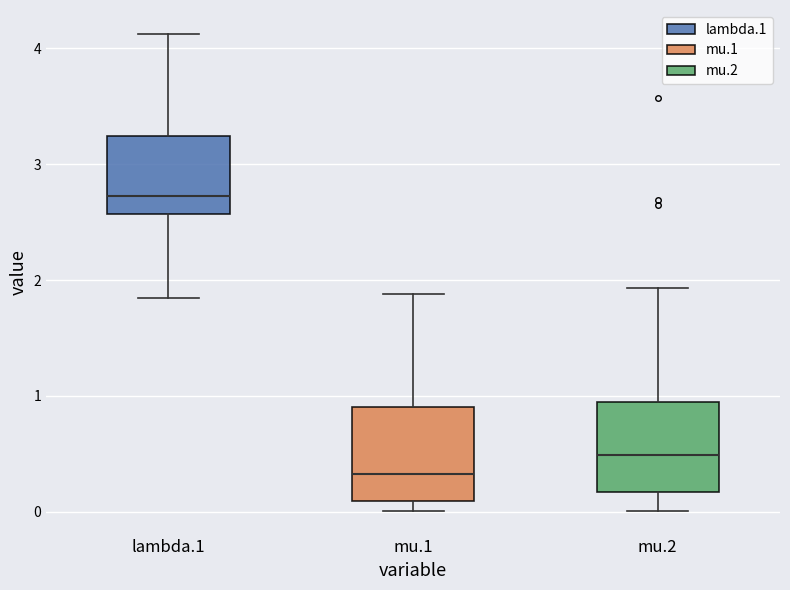

Reading left to right, transcribe this box plot: for each box, give where its median line is, the range the box spans, and where its two whiskers end, as read against the y-axis. The values are not printed on the chart, so give them approximately, as read against the axis.

lambda.1: median 2.7, box 2.6 to 3.2, whiskers 1.8 to 4.1
mu.1: median 0.3, box 0.1 to 0.9, whiskers 0.0 to 1.9
mu.2: median 0.5, box 0.2 to 0.9, whiskers 0.0 to 1.9